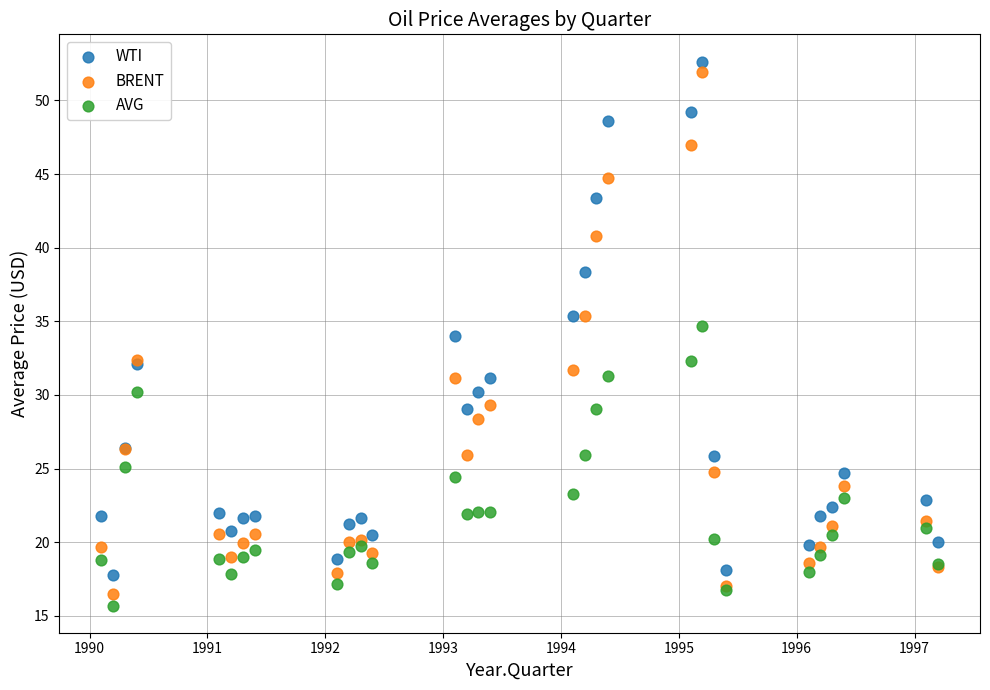

Which series has the widest spread of Y values?

BRENT